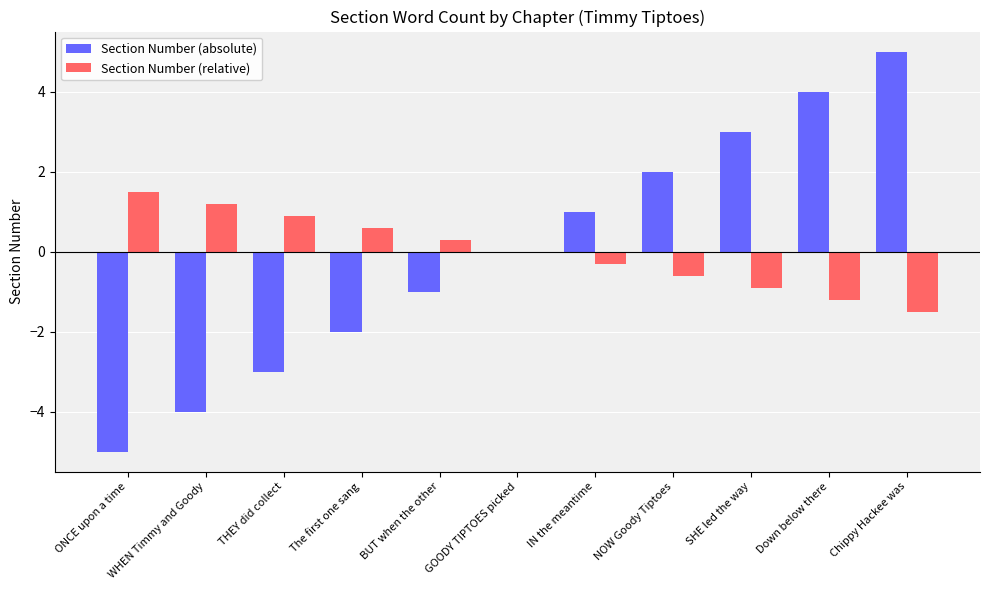

What is the highest value of the Section Number (relative) series?

1.5